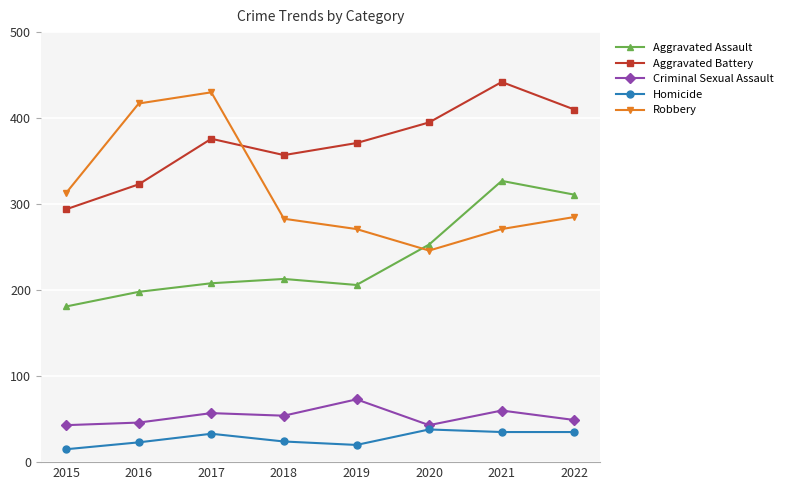

How many Criminal Sexual Assault values are between 46 and 60?

5